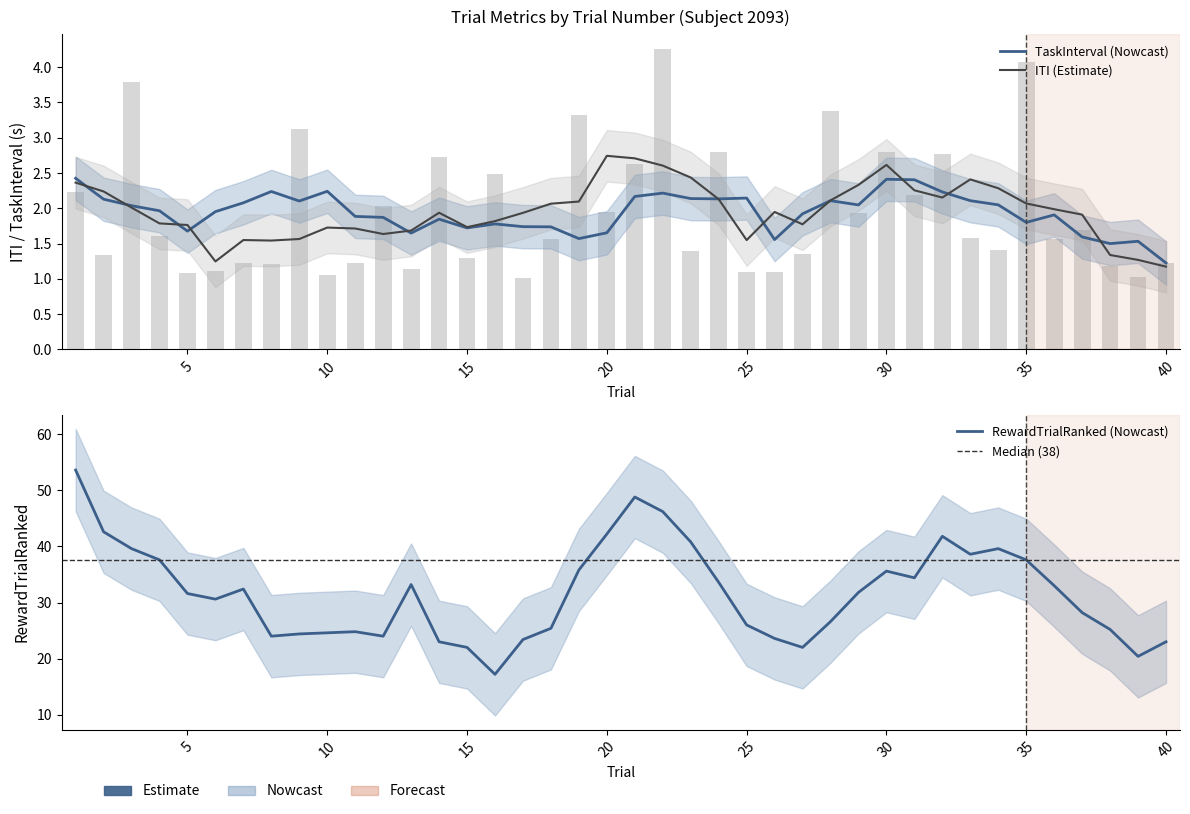

At 5, list the series in order from largest to smallest.

RewardTrialRanked, TaskInterval, ITI